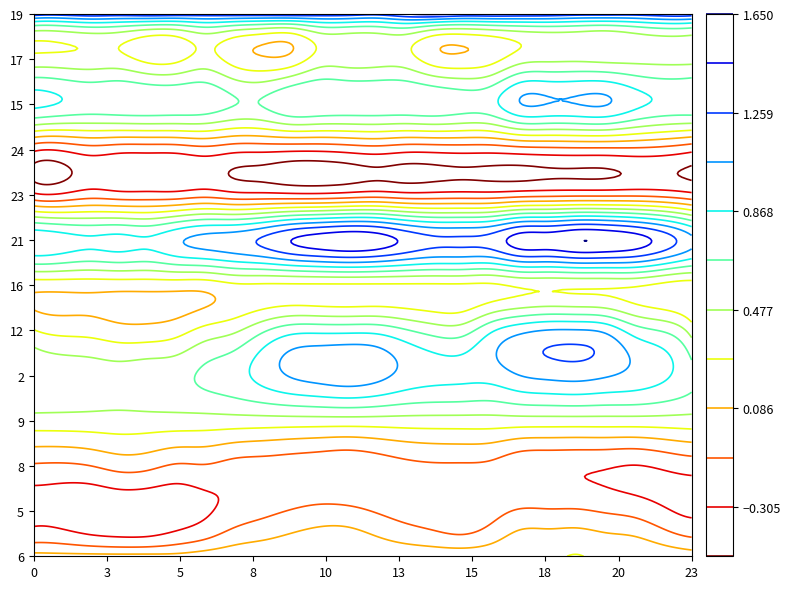

What is the total value across all series at 16?

5.7